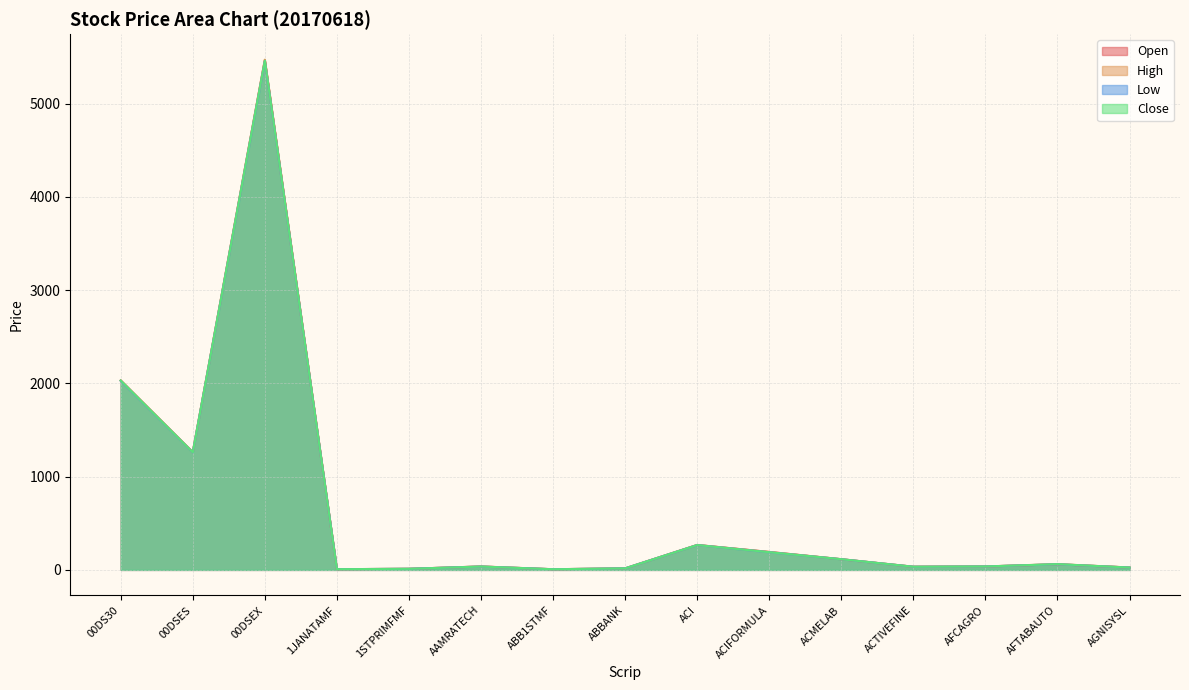

True or false: Close has more than 1 points higher than both neighbors.

True